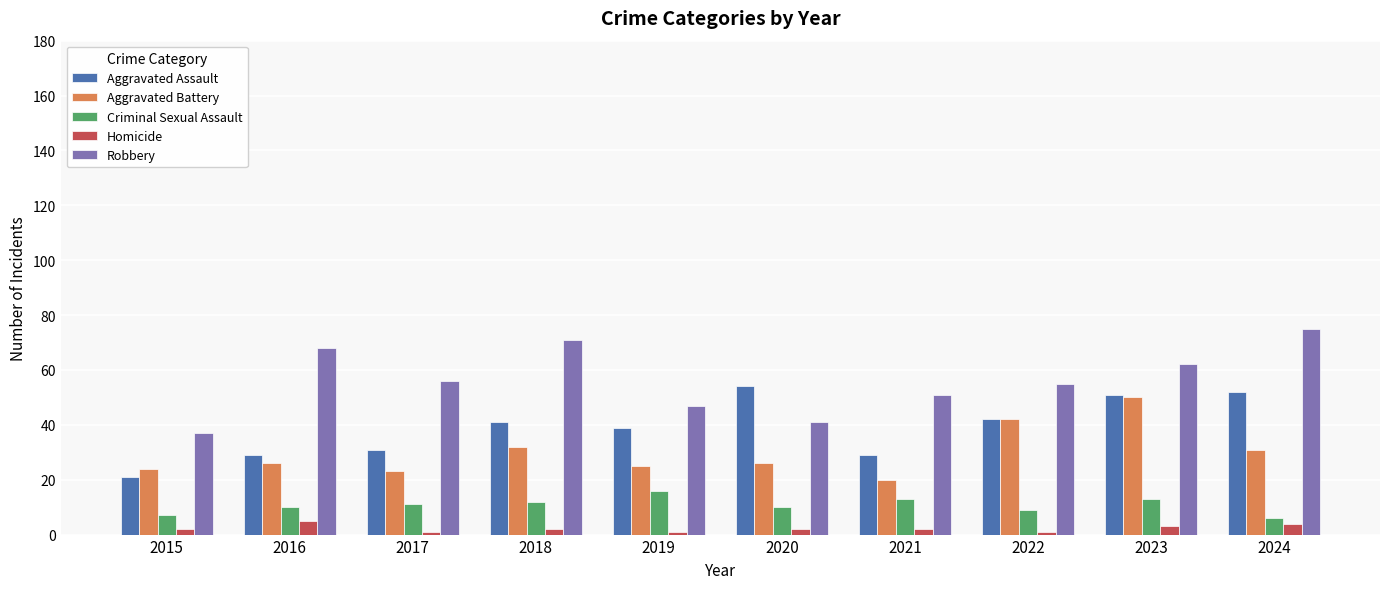

How many groups of bars are there?

10